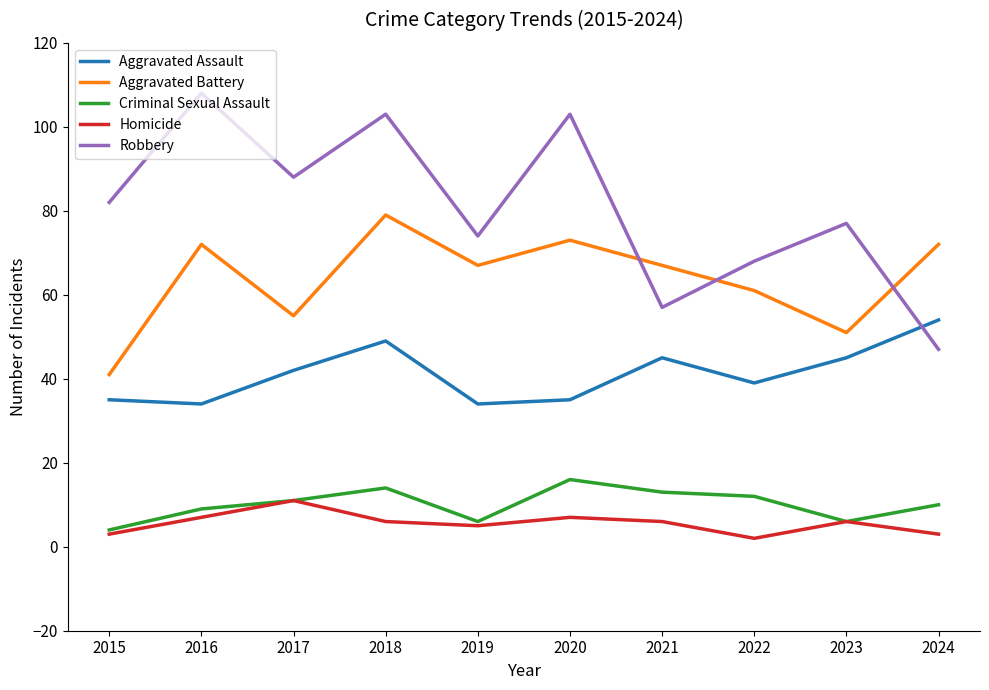

True or false: Aggravated Assault and Criminal Sexual Assault intersect in this chart.

False